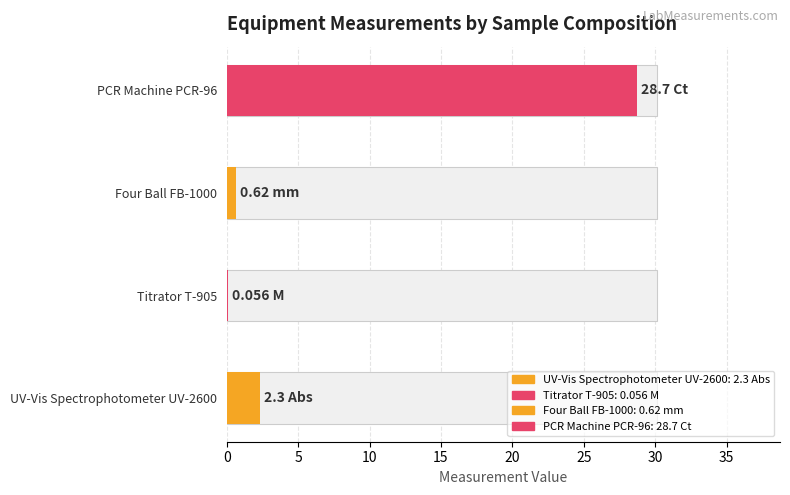

List the labels in order of value, smallest first.

Titrator T-905, Four Ball FB-1000, UV-Vis Spectrophotometer UV-2600, PCR Machine PCR-96